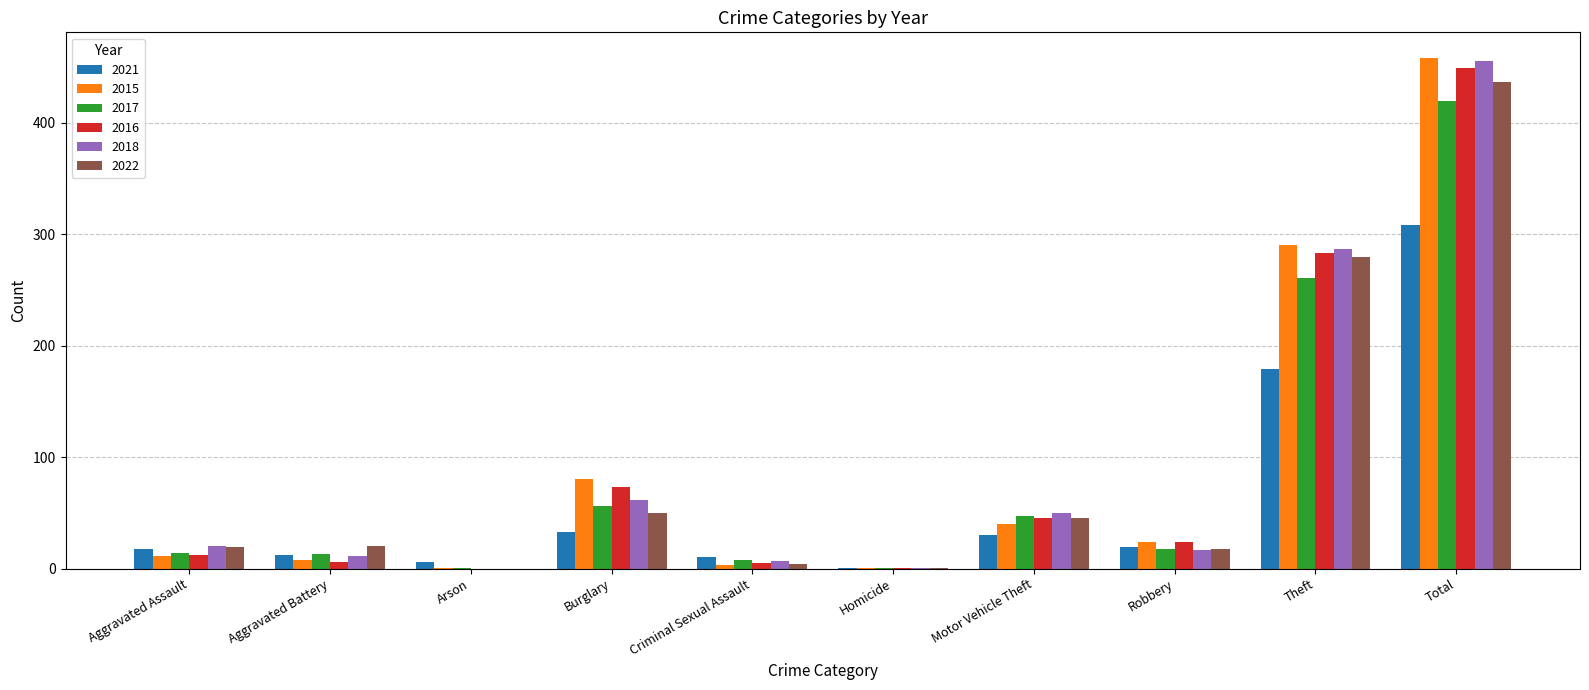

At which label is 2017 closest to 210?

Theft